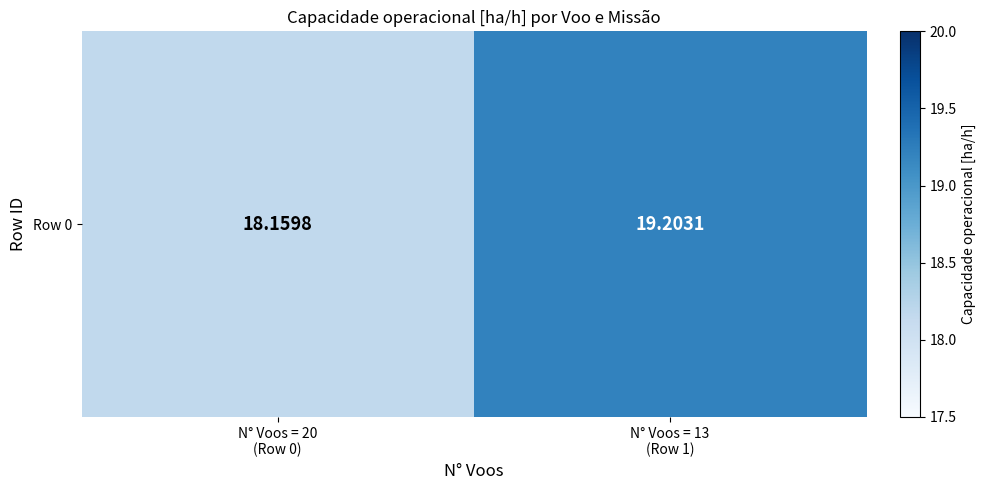

The value at N° Voos = 20
(Row 0) is 26.1. True or false?

False